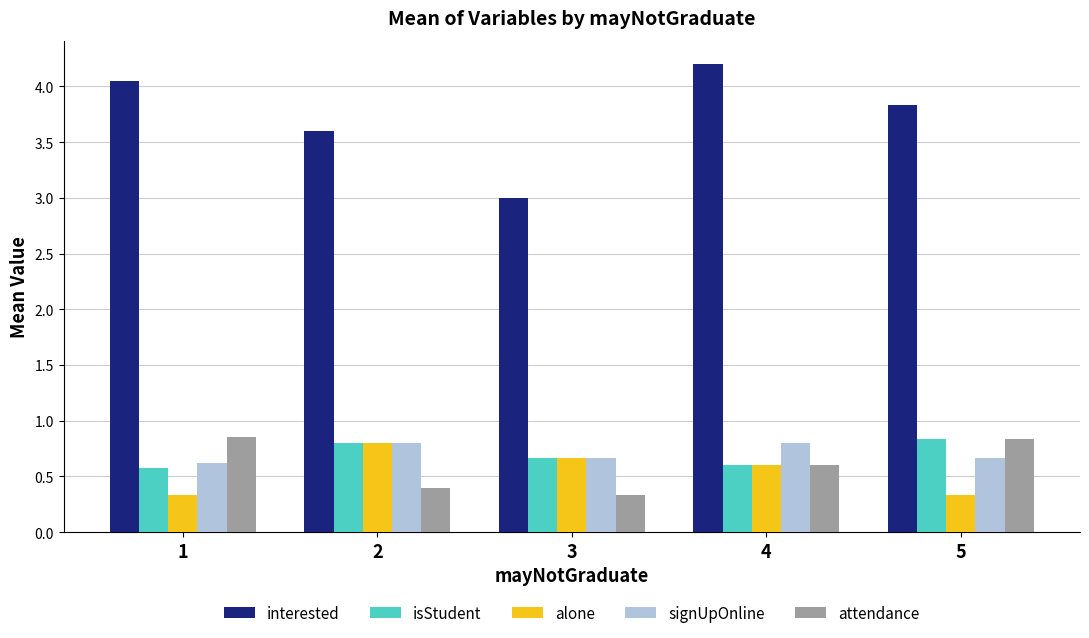

What is the minimum value shown in the chart?

0.3